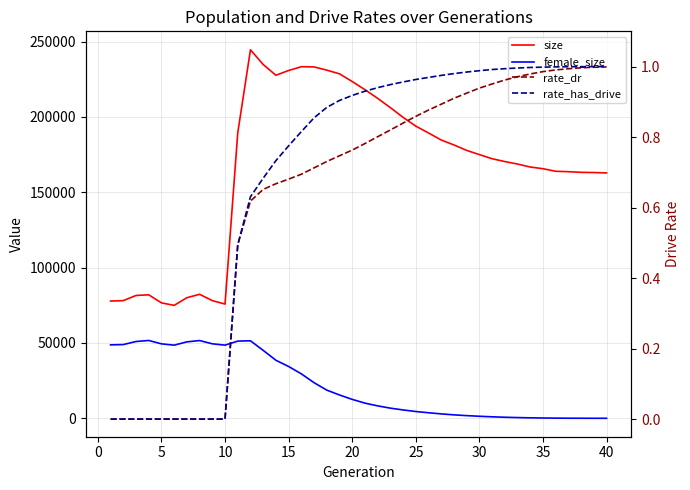

What is the sum of all rate_has_drive values?

27.3